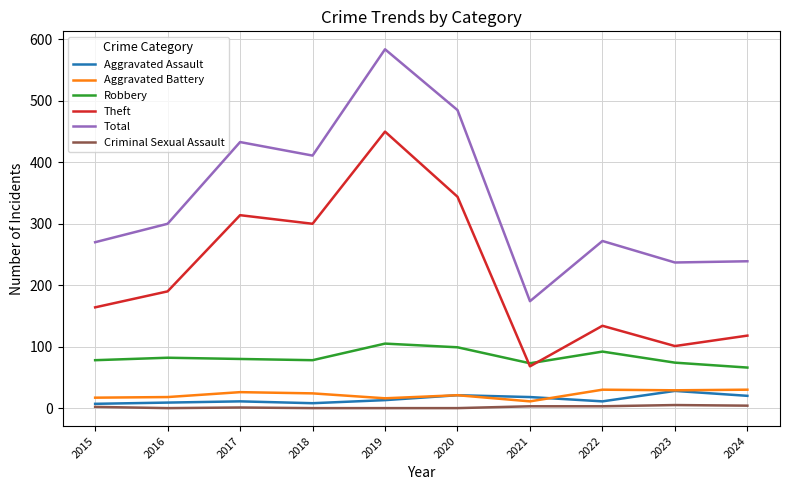

What is the sum of all Total values?

3405